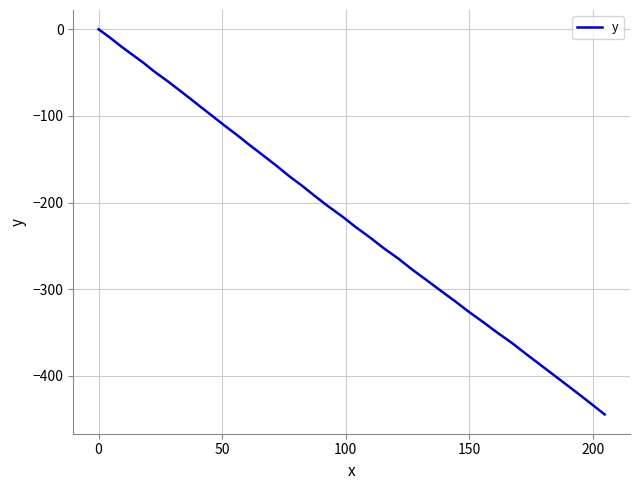

What is the smallest value displayed?

-444.4